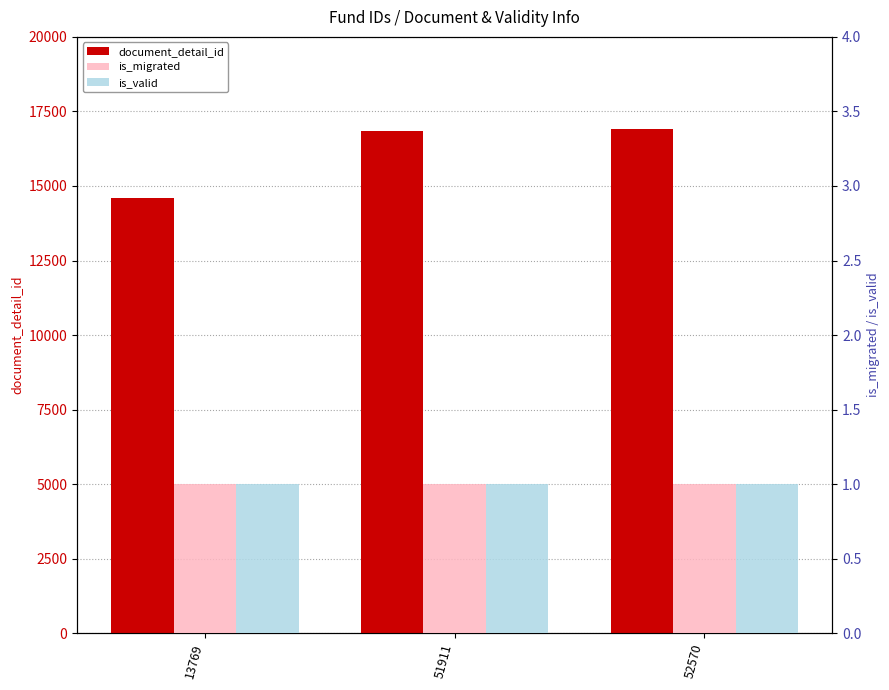

What is the sum of the document_detail_id values at 13769 and 51911?

31451